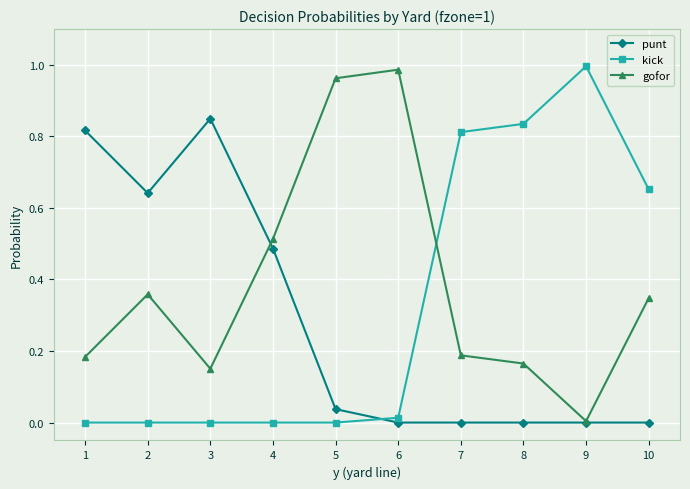

Is the value of gofor at 6 greater than the value of punt at 2?

Yes